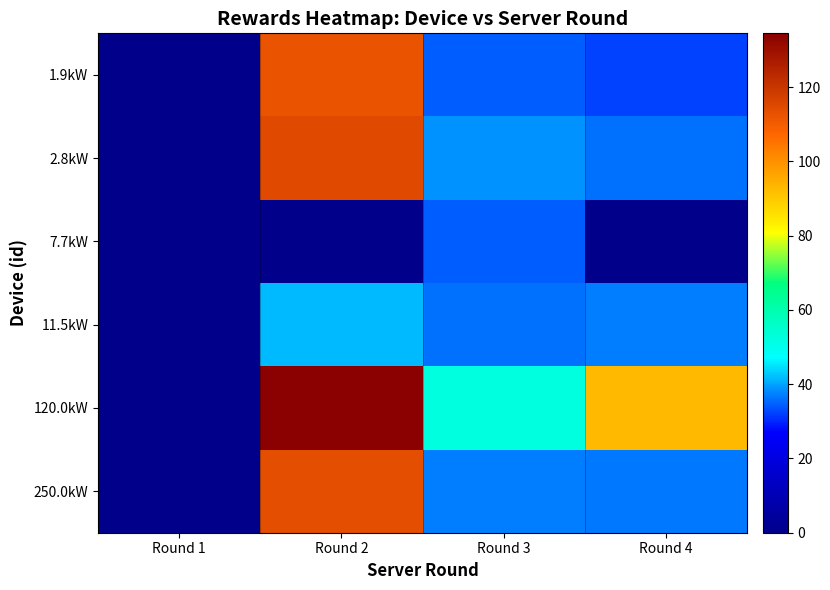

Which has a higher value, Round 1 or Round 3?

Round 3